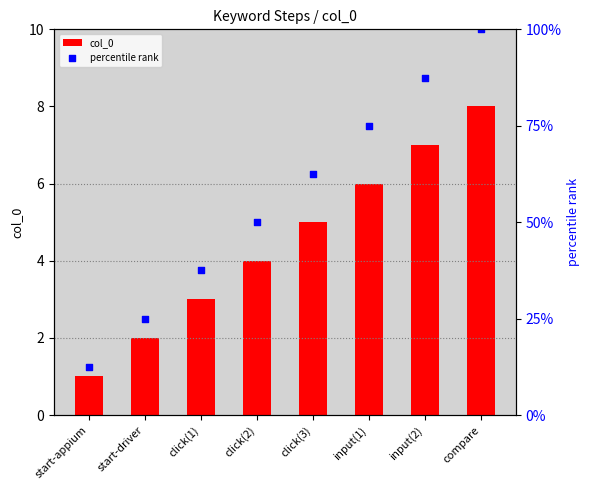

At which category is the sum across all series the highest?

compare